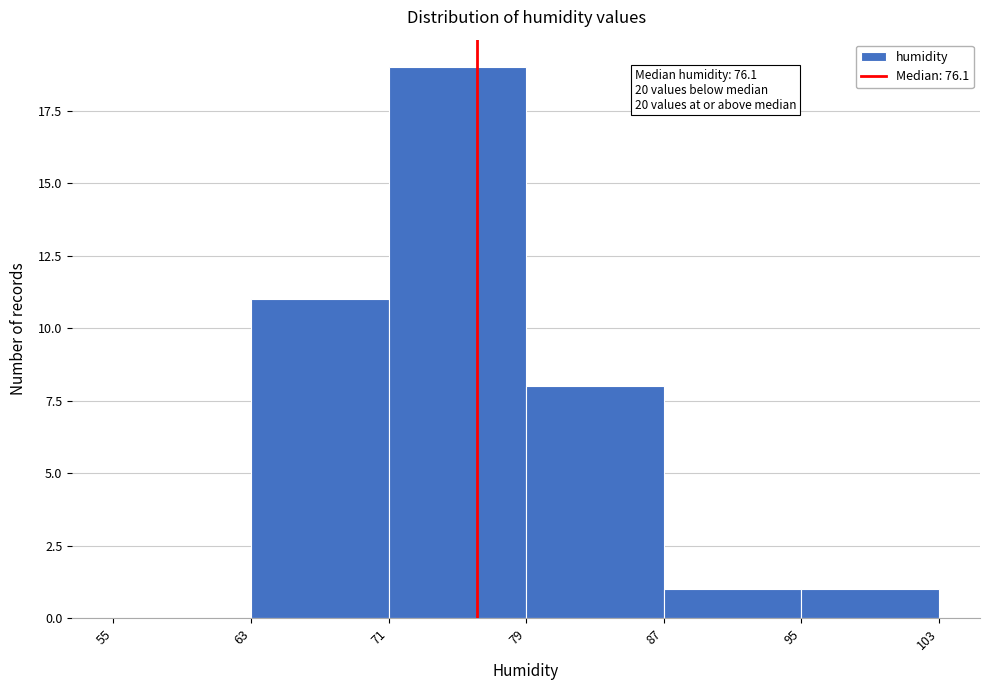

Which range on the x-axis has the tallest bar?

71 to 79